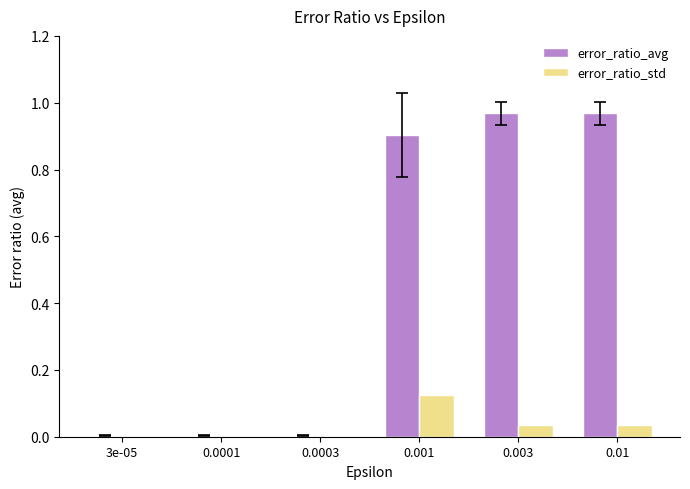

Which series has the largest total across all categories?

error_ratio_avg